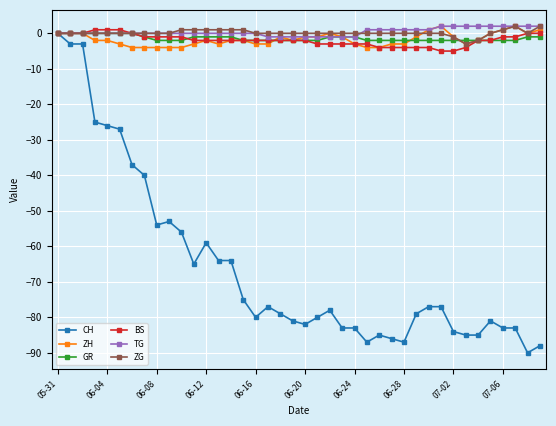

What is the minimum value for CH?

-90